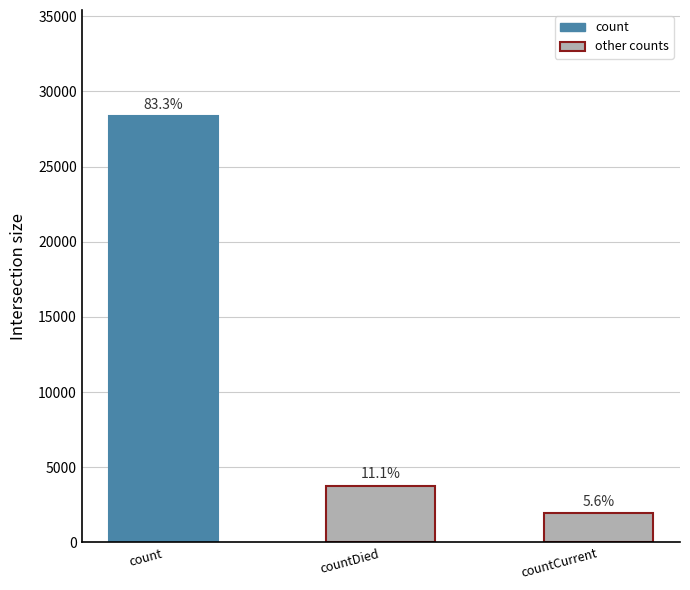

What is the value of the 1st bar from the left?

28338